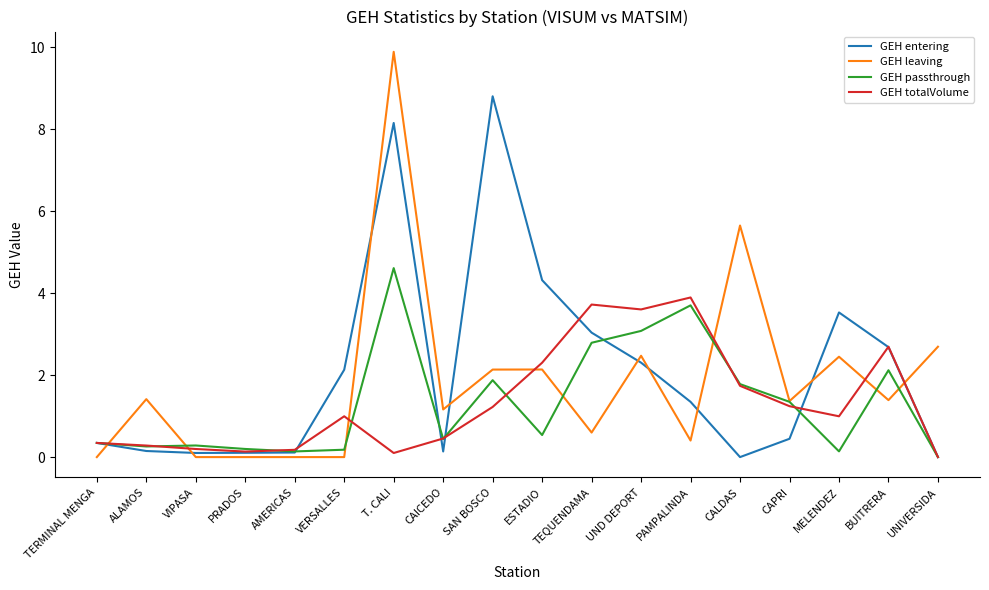

Which series ends up on top after the final intersection of GEH totalVolume and GEH leaving?

GEH leaving